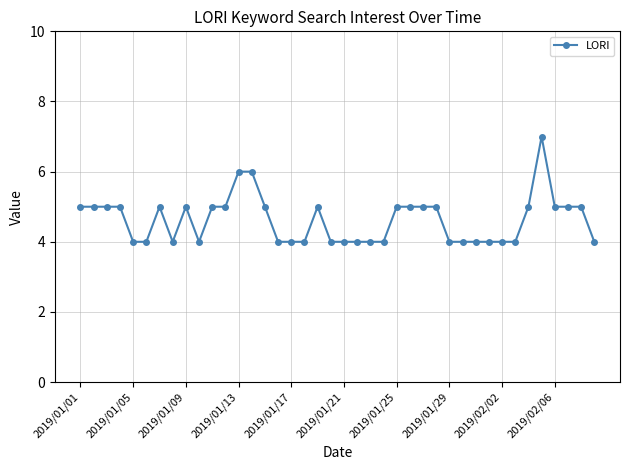

What is the minimum value shown in the chart?

4